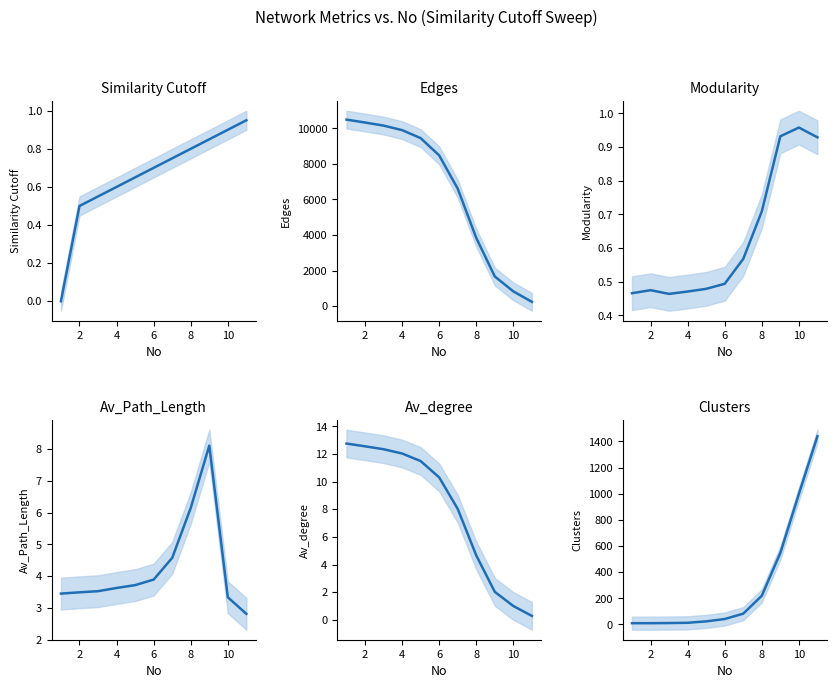

How many data points in Clusters are above 41?

5